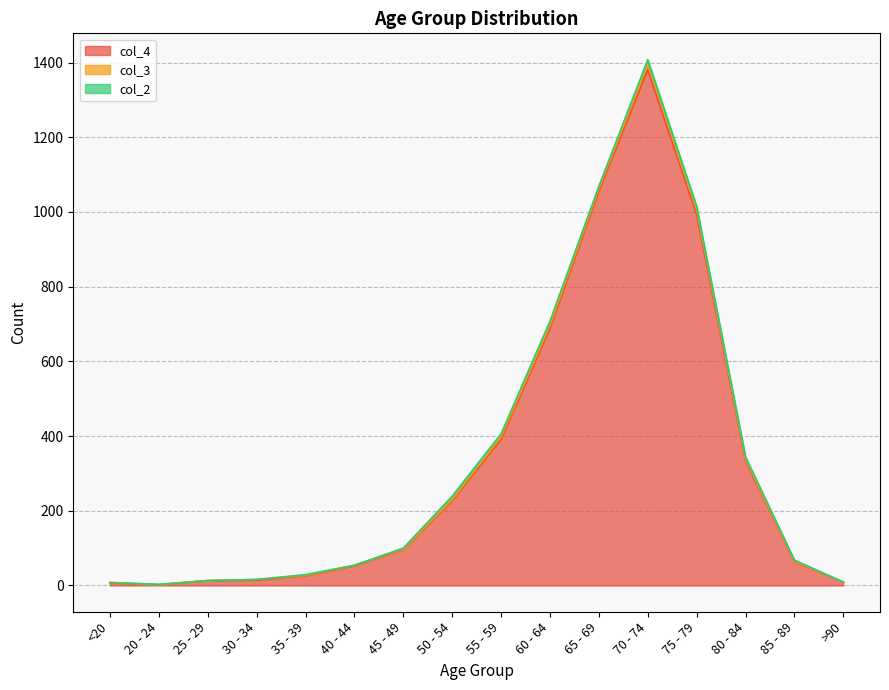

Which has a higher value, 65 - 69 or 40 - 44?

65 - 69